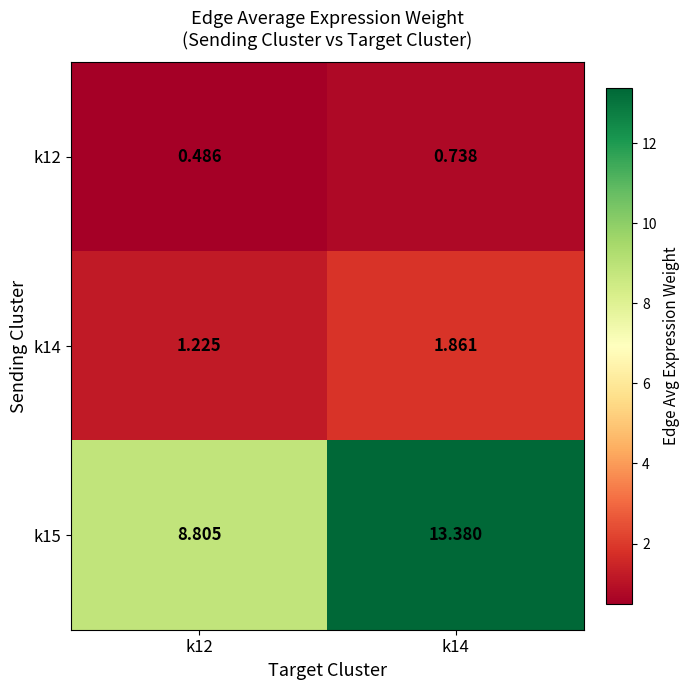

Which series has the largest range (max minus min)?

k15